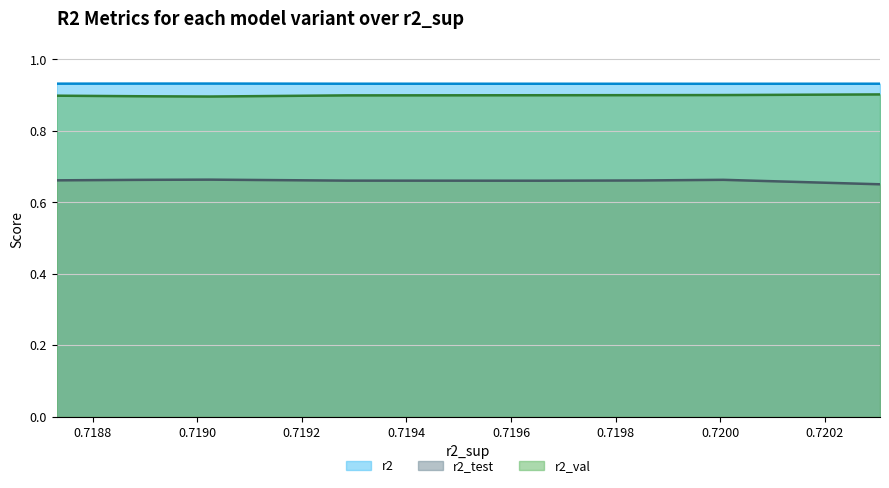

How many categories are shown in the chart?

10